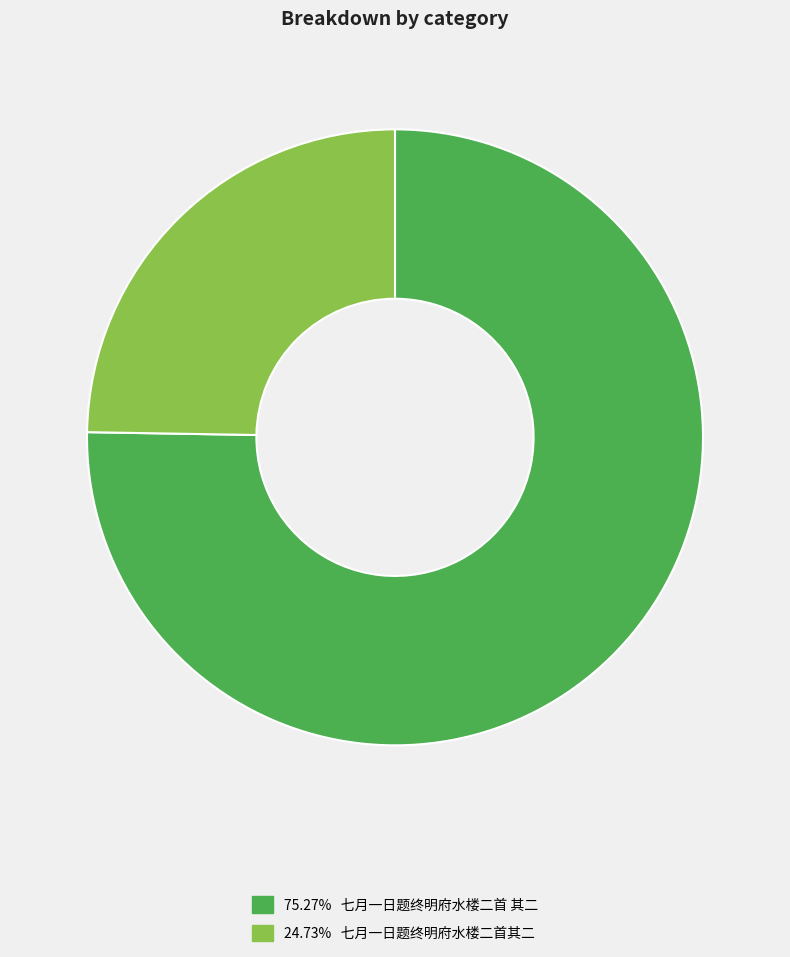

Is there a majority slice in this chart?

Yes